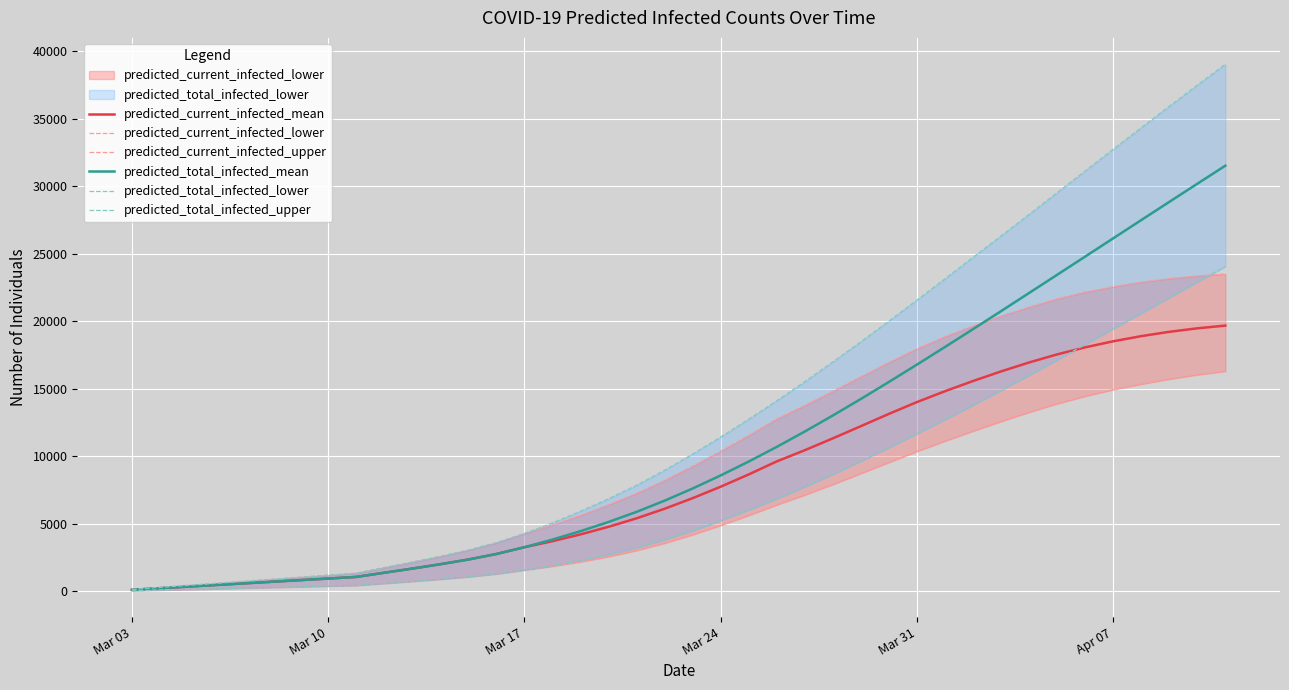

What is the maximum value for predicted_current_infected_mean?

19690